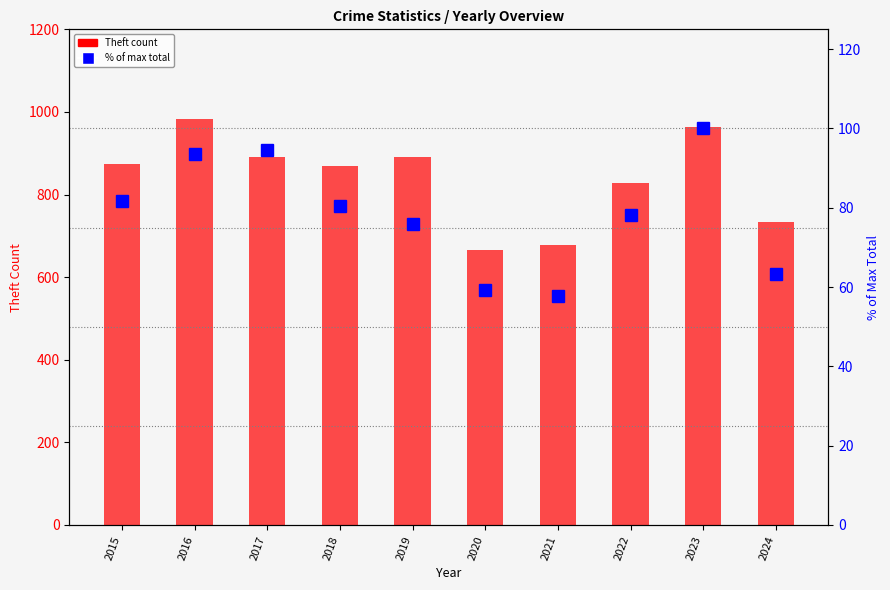

What is the difference between the maximum and minimum values in the % of max total series?

42.3